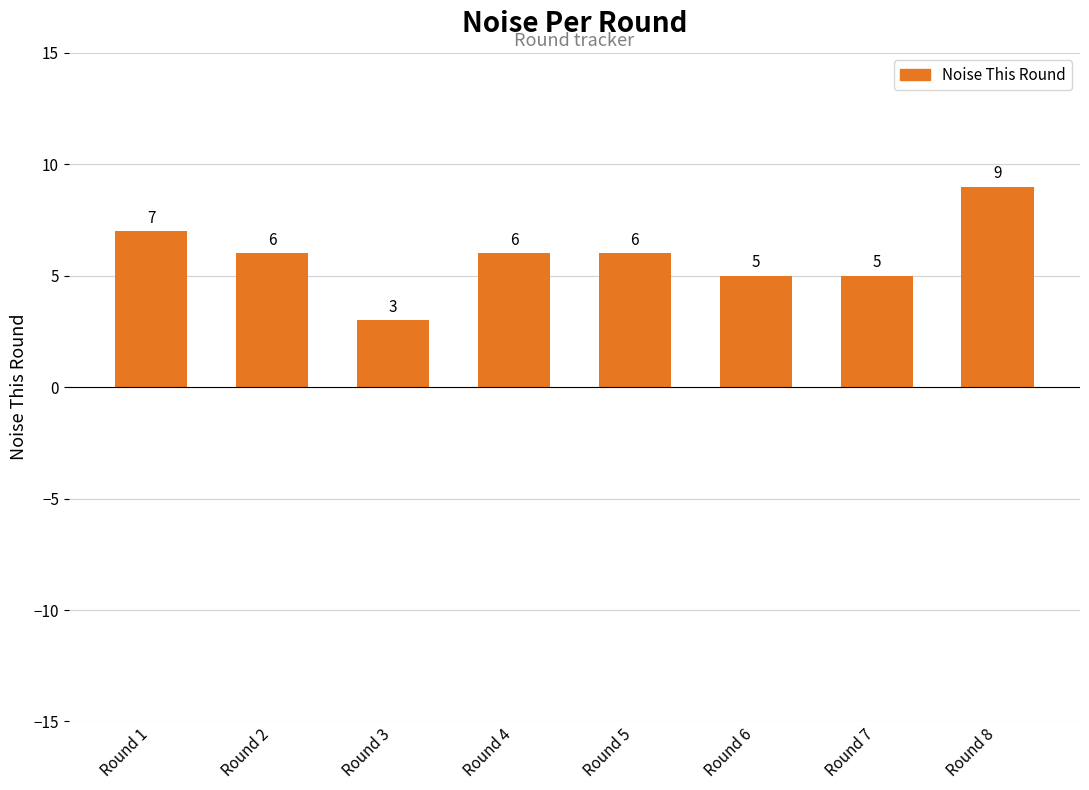

True or false: the data shows 8 at Round 4.

False